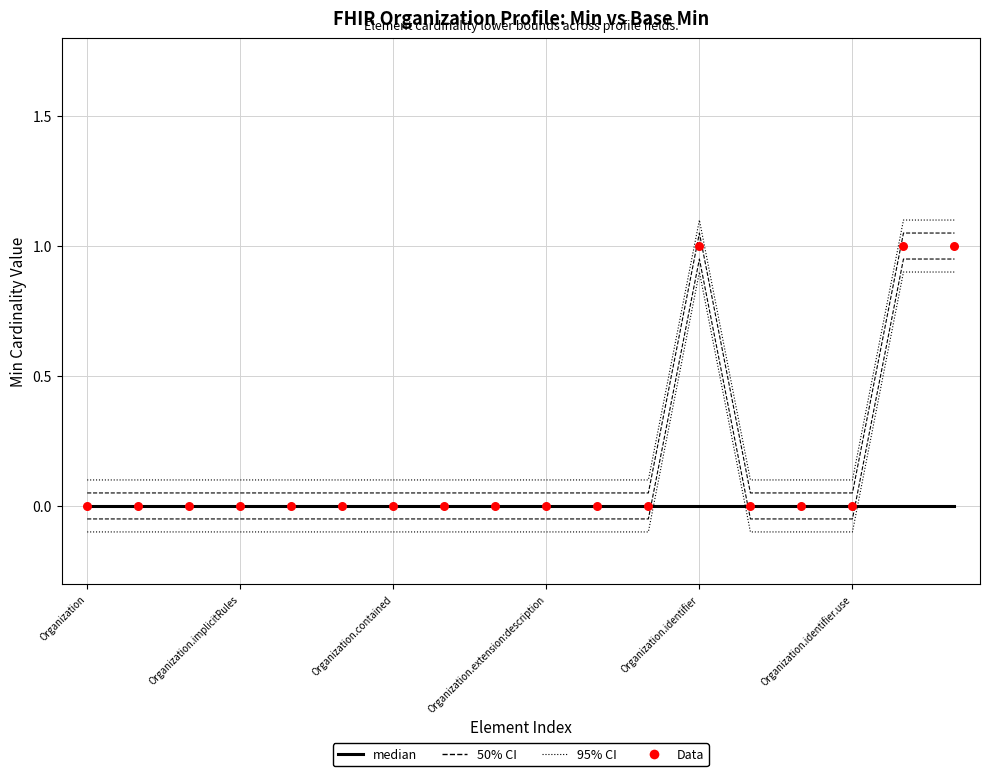

At which category is the sum across all series the highest?

Organization.identifier